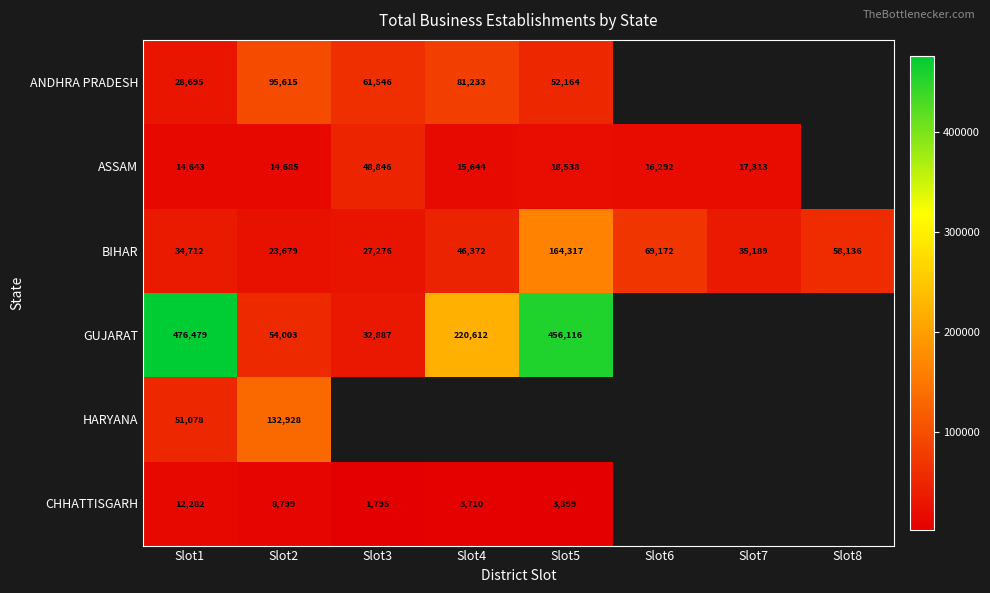

At how many categories does at least one series exceed 199666?

3